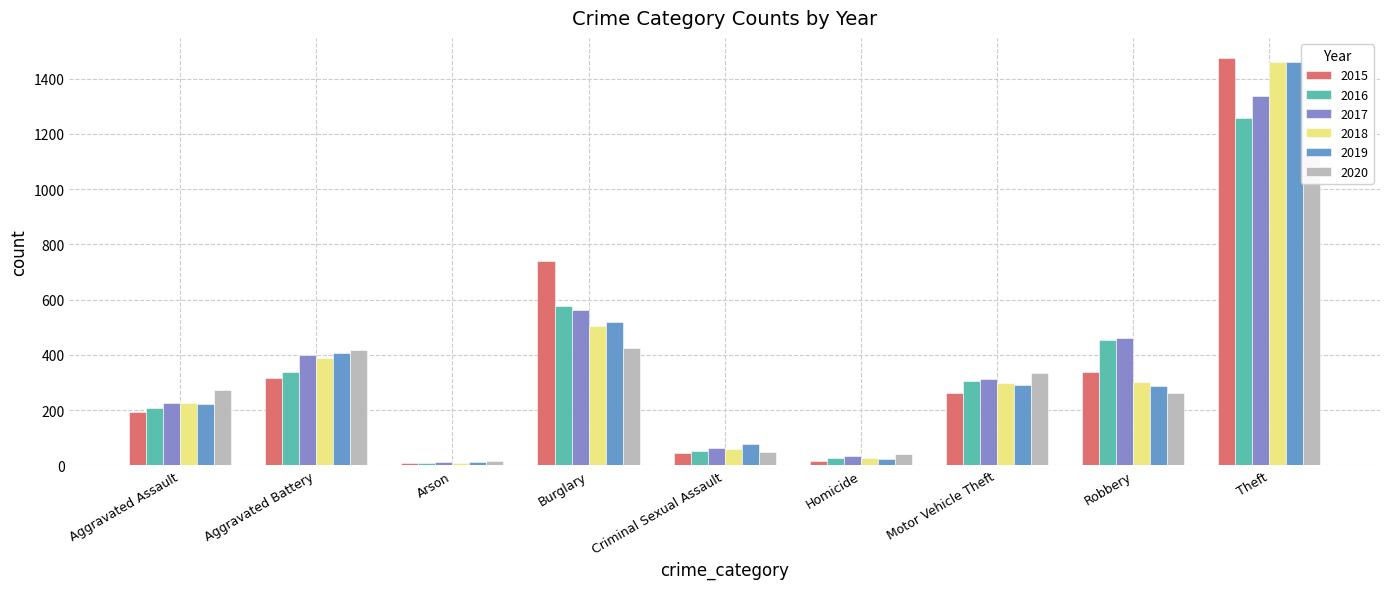

Is it true that 2016 equals 304 at Motor Vehicle Theft?

True